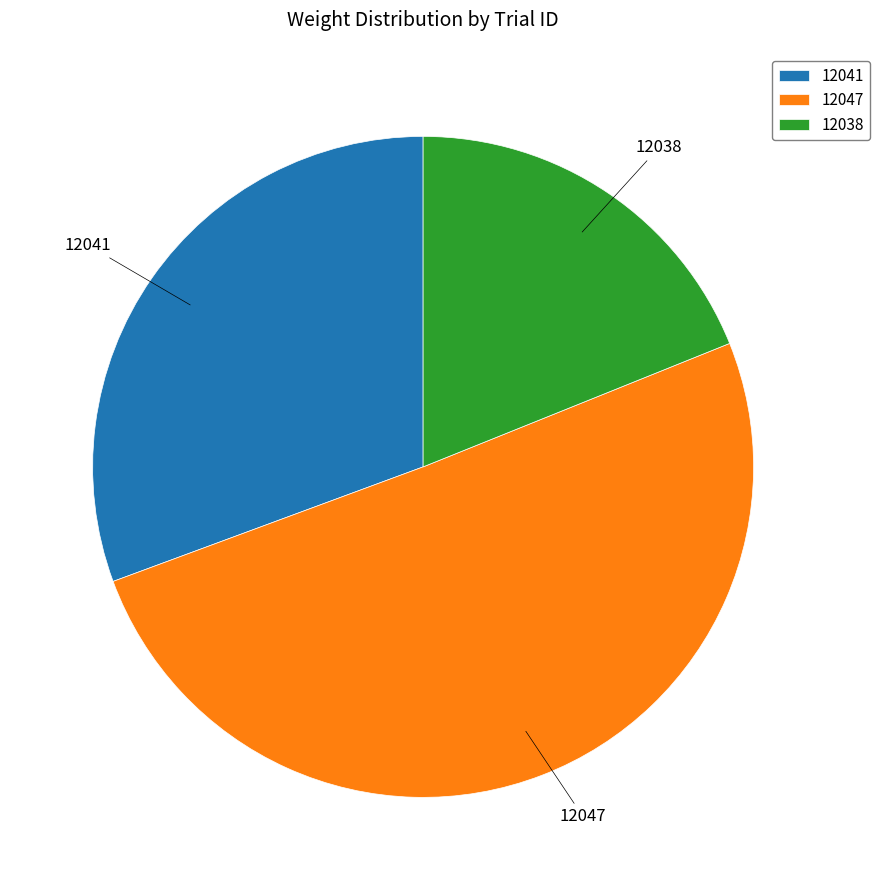

Which has a higher value, 12047 or 12038?

12047